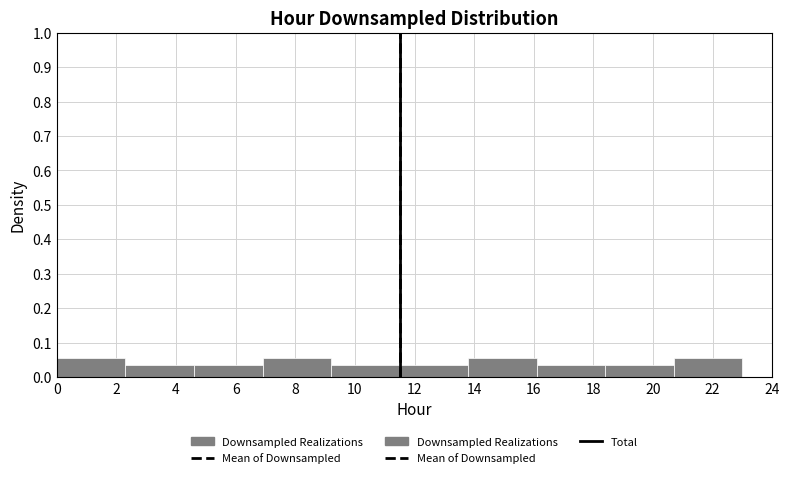

What is the height of the bar covering 4.6 to 6.9 on the x-axis? Neither the bar edges nor the heights are printed on the chart, so give them approximately, as read against the axes.

0.04